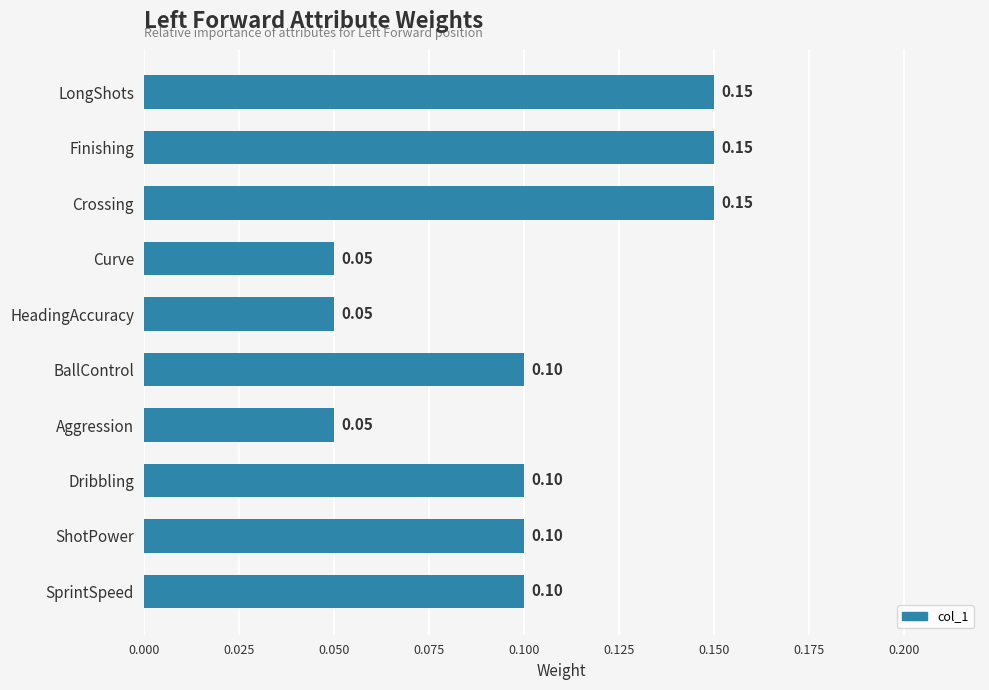

What is the change in value from HeadingAccuracy to Finishing?

+0.1